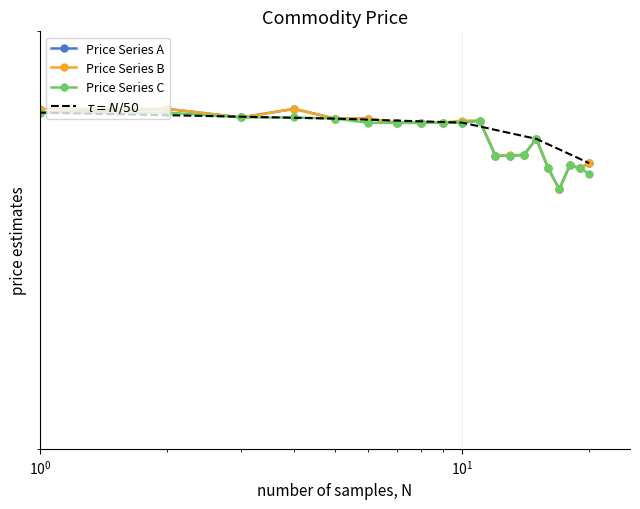

At which category does Price Series C reach its first local valley?

17